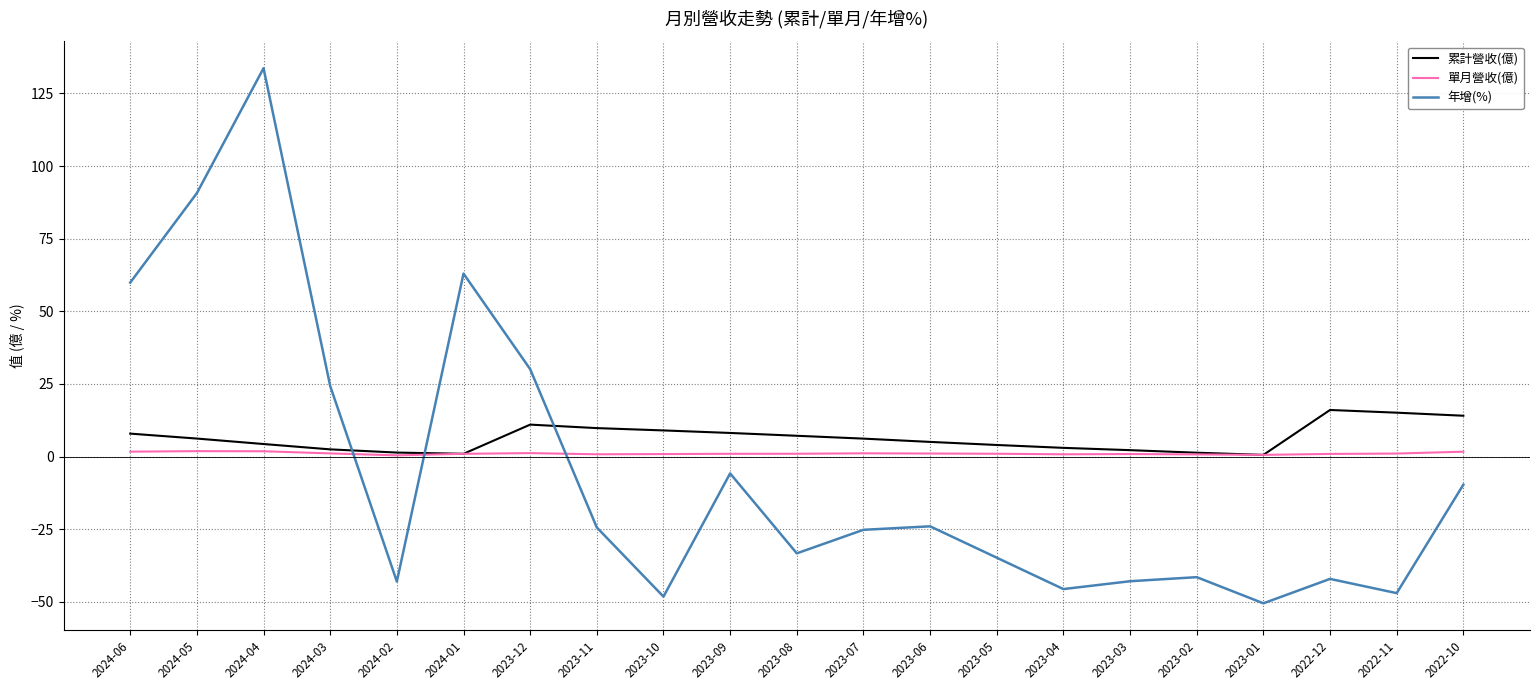

At which category is the sum across all series the highest?

2024-04